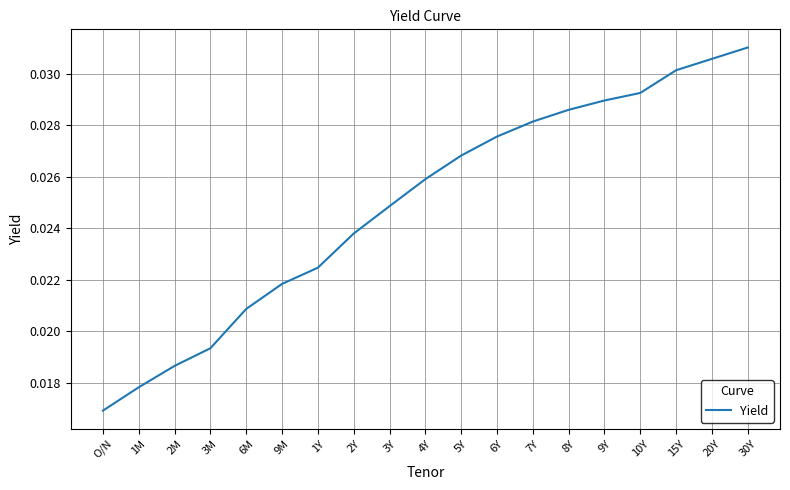

What position from the right is 7Y?

7